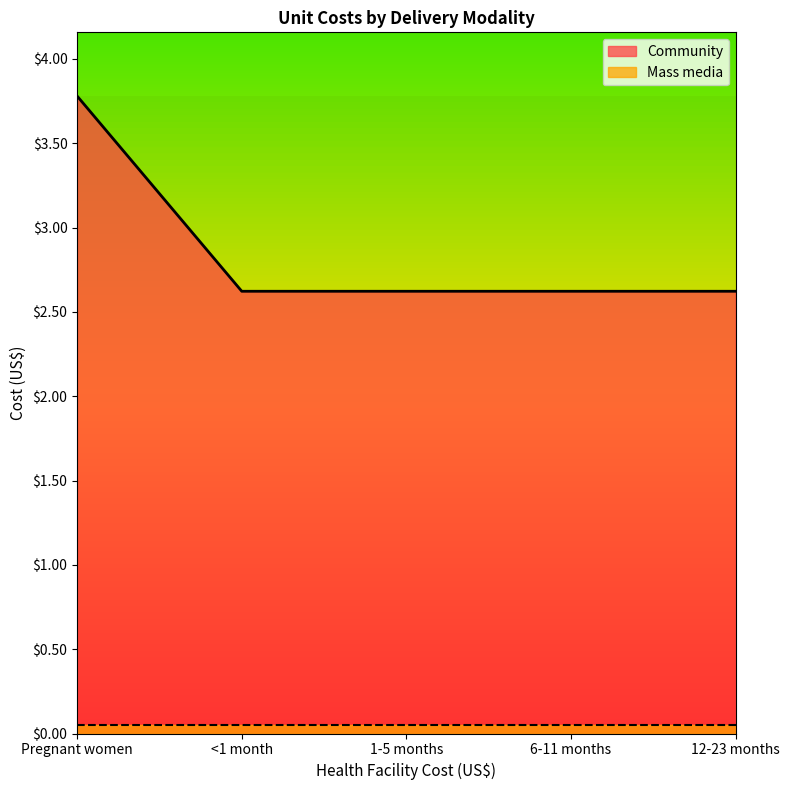

List the labels in order of value, largest first.

Pregnant women, <1 month, 1-5 months, 6-11 months, 12-23 months